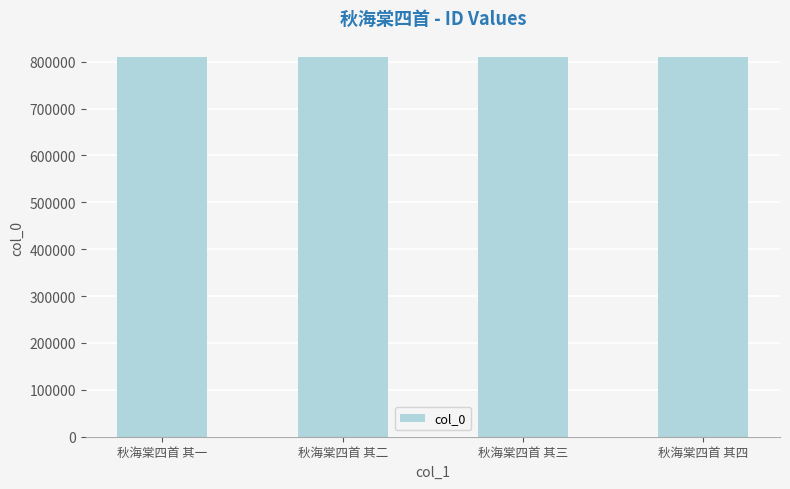

The chart shows a value of 1295604 at 秋海棠四首 其四. True or false?

False